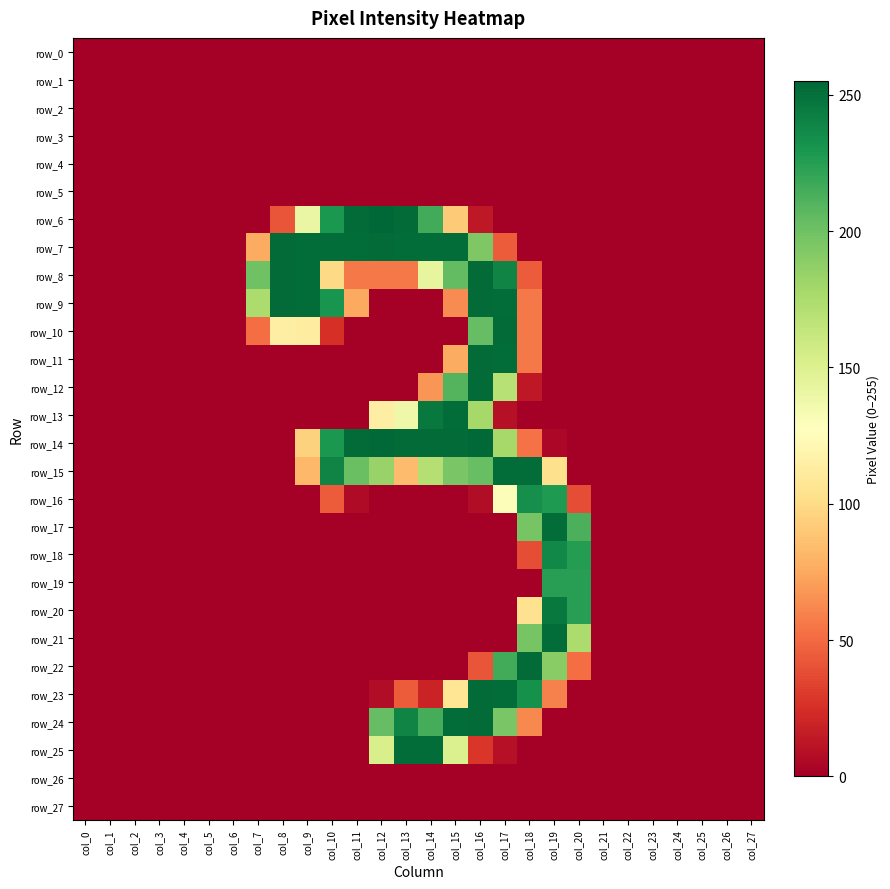

The row_13 series shows 99 at col_14. True or false?

False